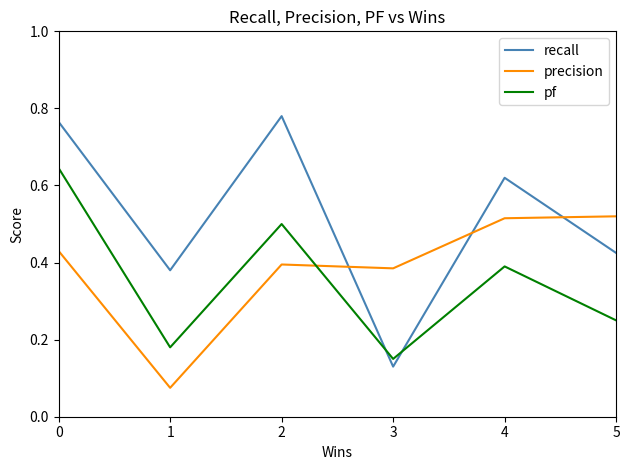

What is the sum of all precision values?

2.3